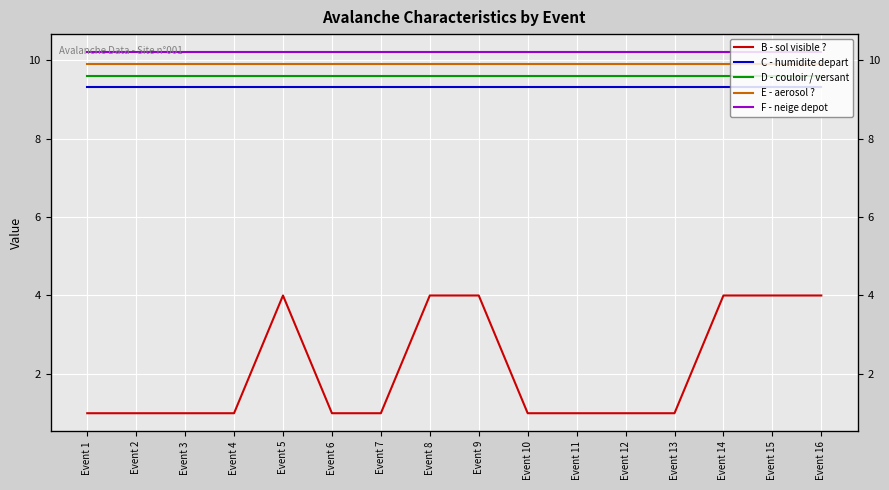

How many categories are shown in the chart?

16